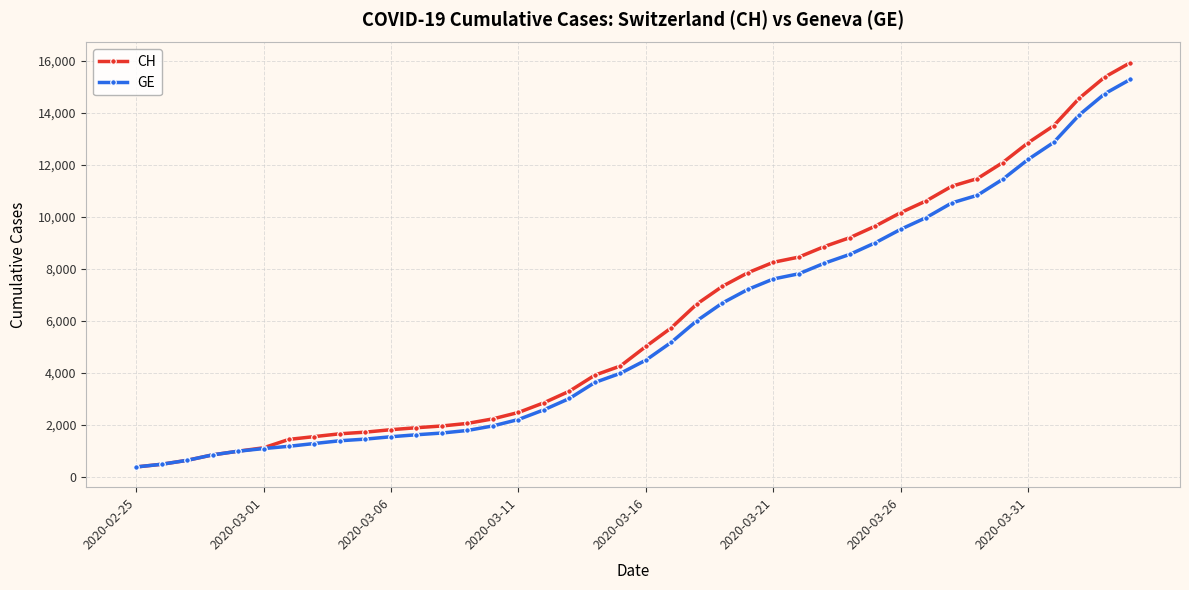

How many values in the CH series are below 5012?

20